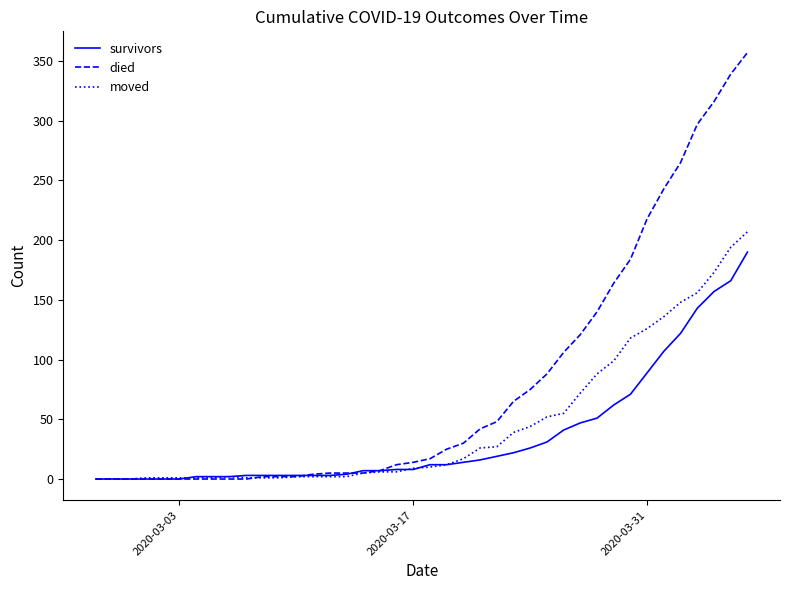

Which series has the largest total across all categories?

died